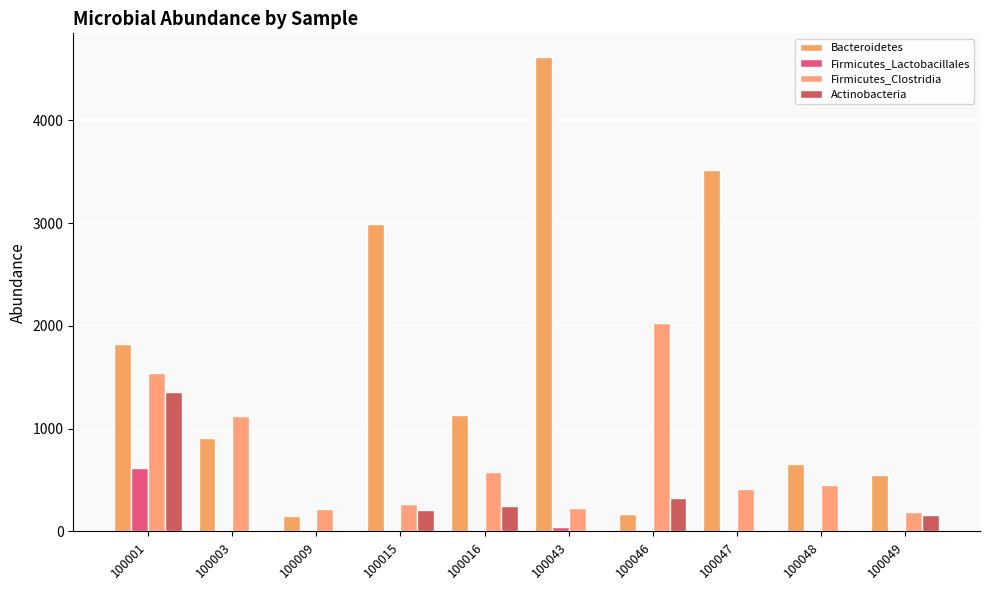

List the labels in order of Bacteroidetes value, smallest first.

100009, 100046, 100049, 100048, 100003, 100016, 100001, 100015, 100047, 100043